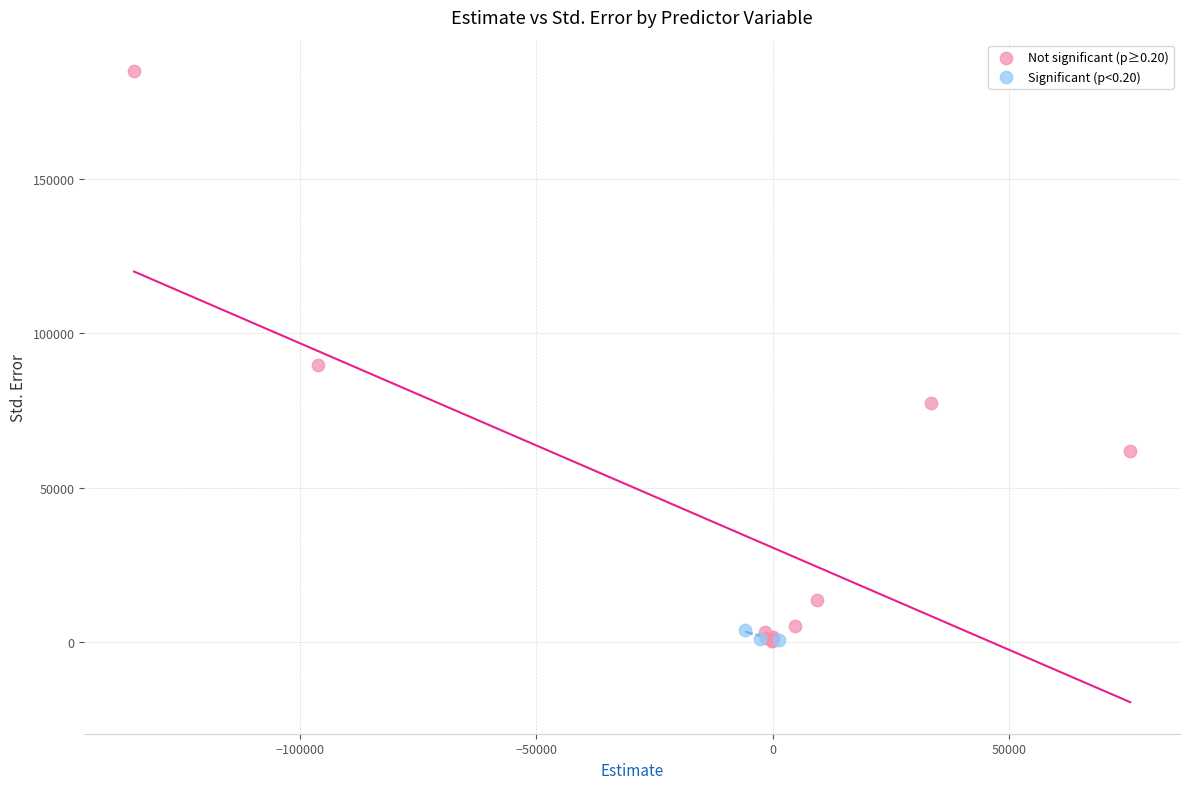

Which series reaches the maximum Y coordinate?

Not significant (p≥0.20)